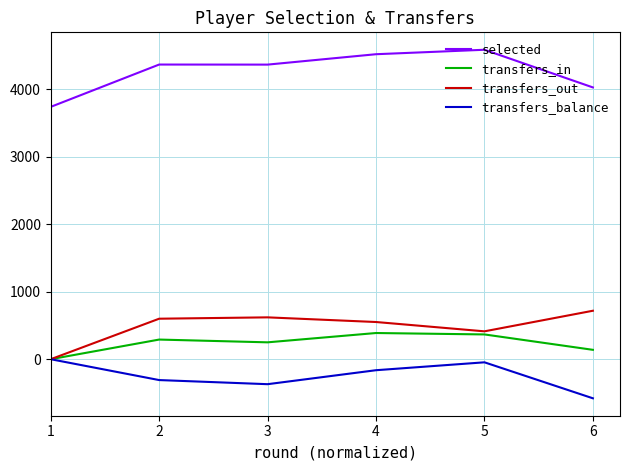

At which category does transfers_balance reach its first local valley?

3